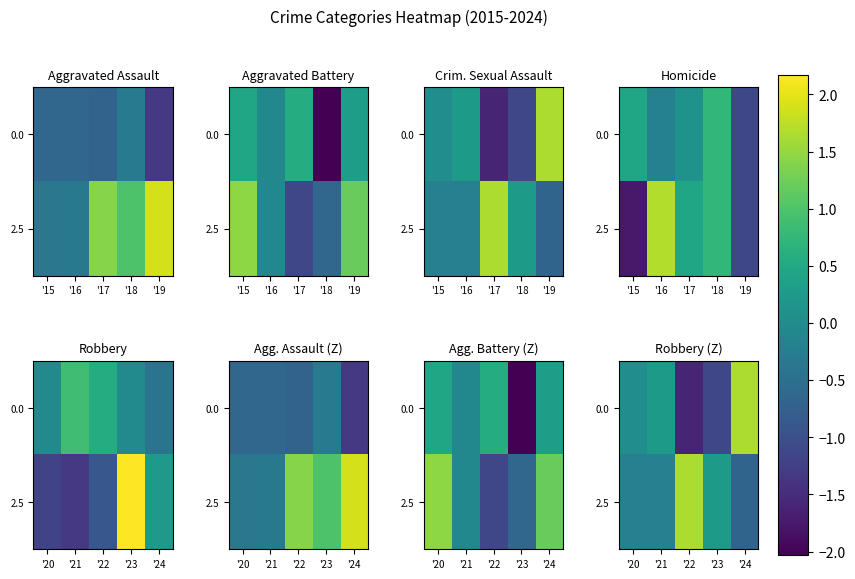

At how many categories does at least one series exceed 0?

5